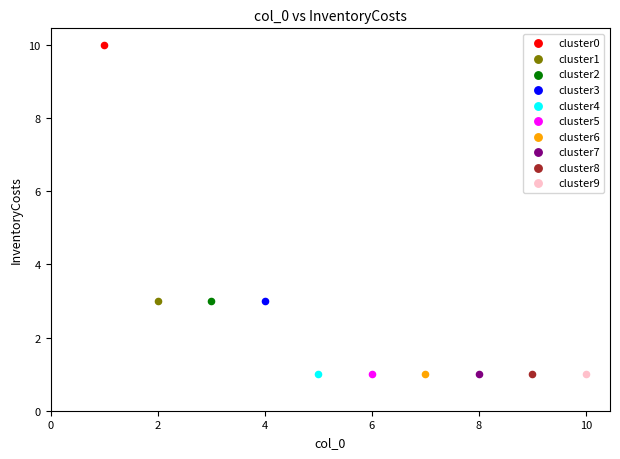

What are all the series names shown in the legend?

cluster0, cluster1, cluster2, cluster3, cluster4, cluster5, cluster6, cluster7, cluster8, cluster9